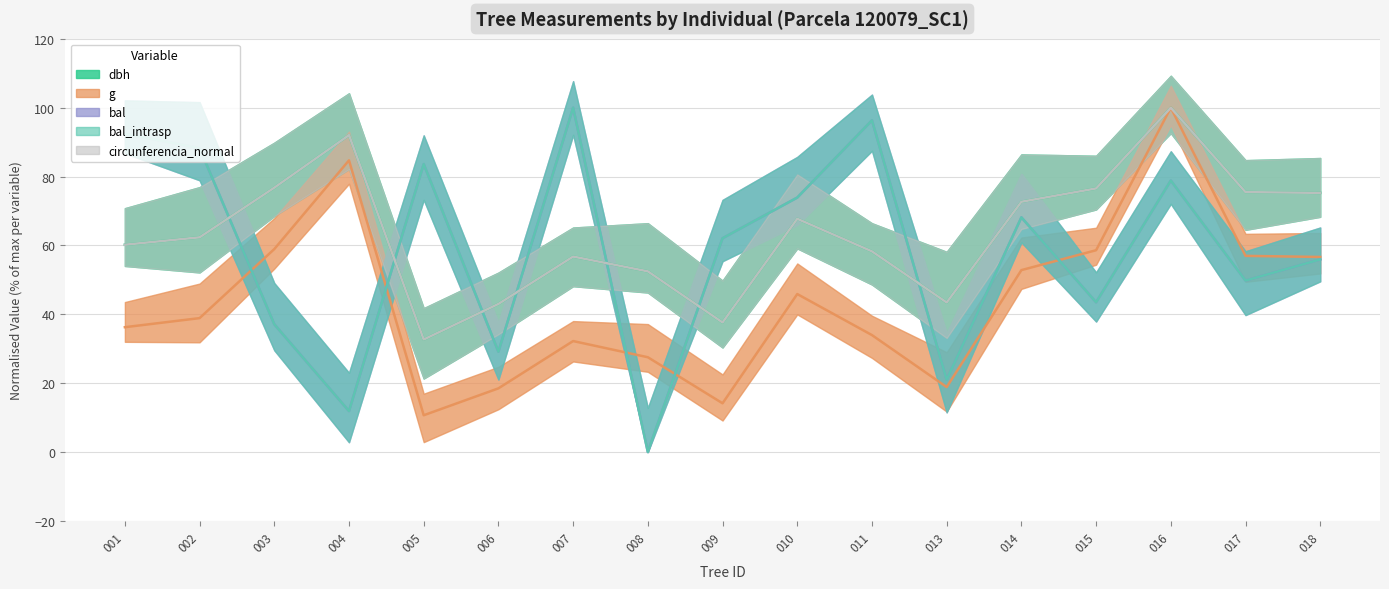

At 003, list the series in order from smallest to largest.

bal, bal_intrasp, g, dbh, circunferencia_normal